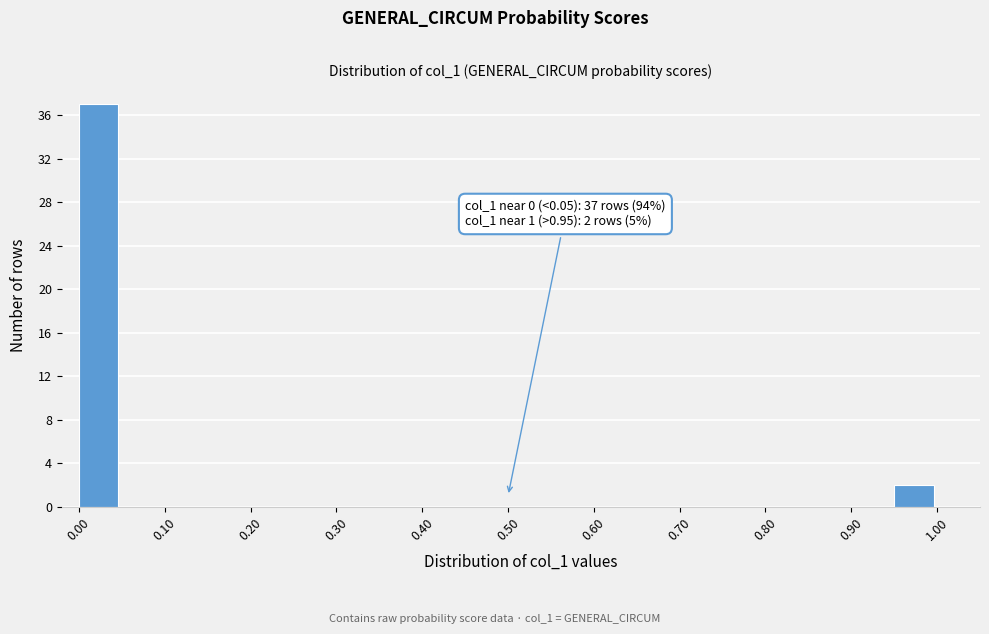

Over which range of the x-axis is the bar tallest?

0.00 to 0.05